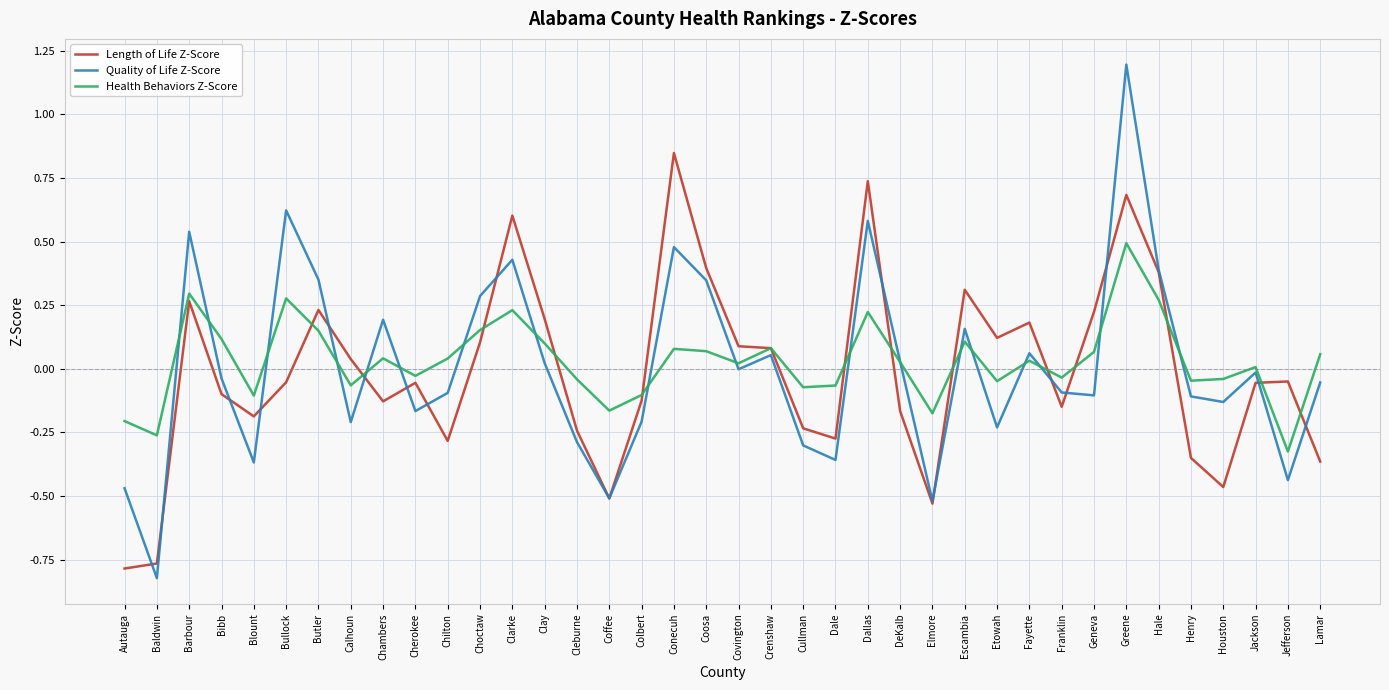

True or false: Length of Life Z-Score has more than 0 points higher than both neighbors.

True